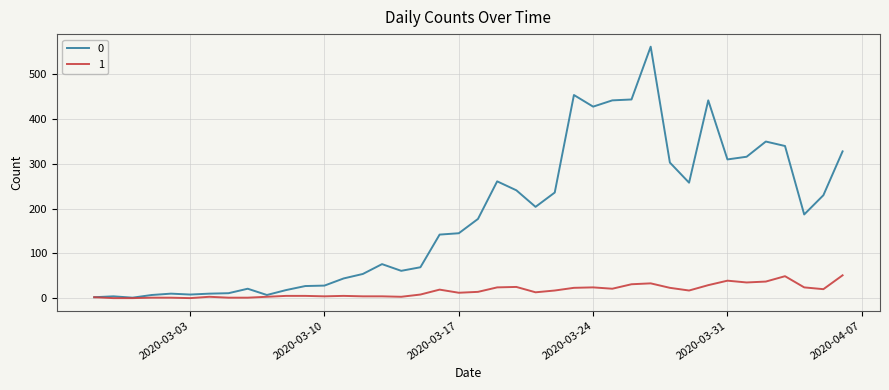

Rank the series by their average value, from highest to lowest.

0, 1